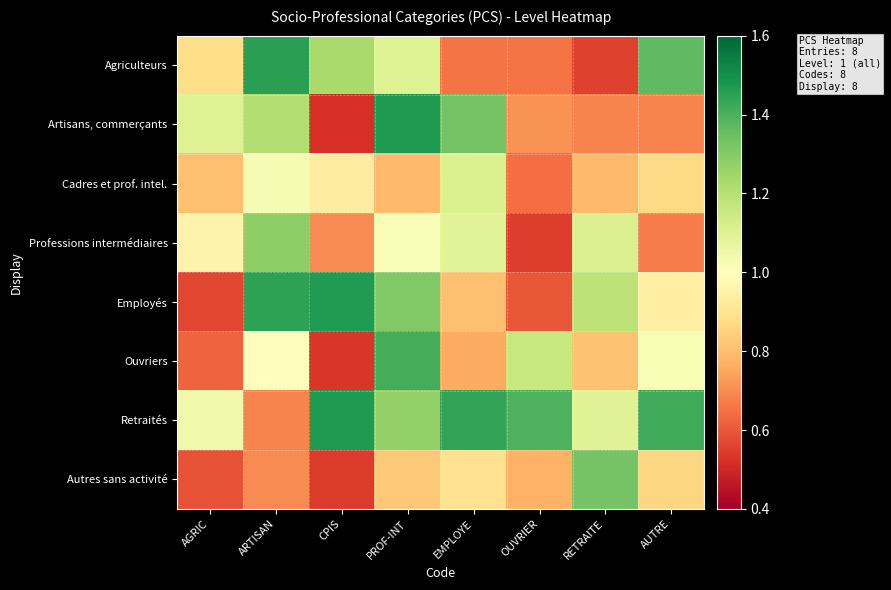

Between CPIS and OUVRIER, which series saw the biggest shift?

Employés